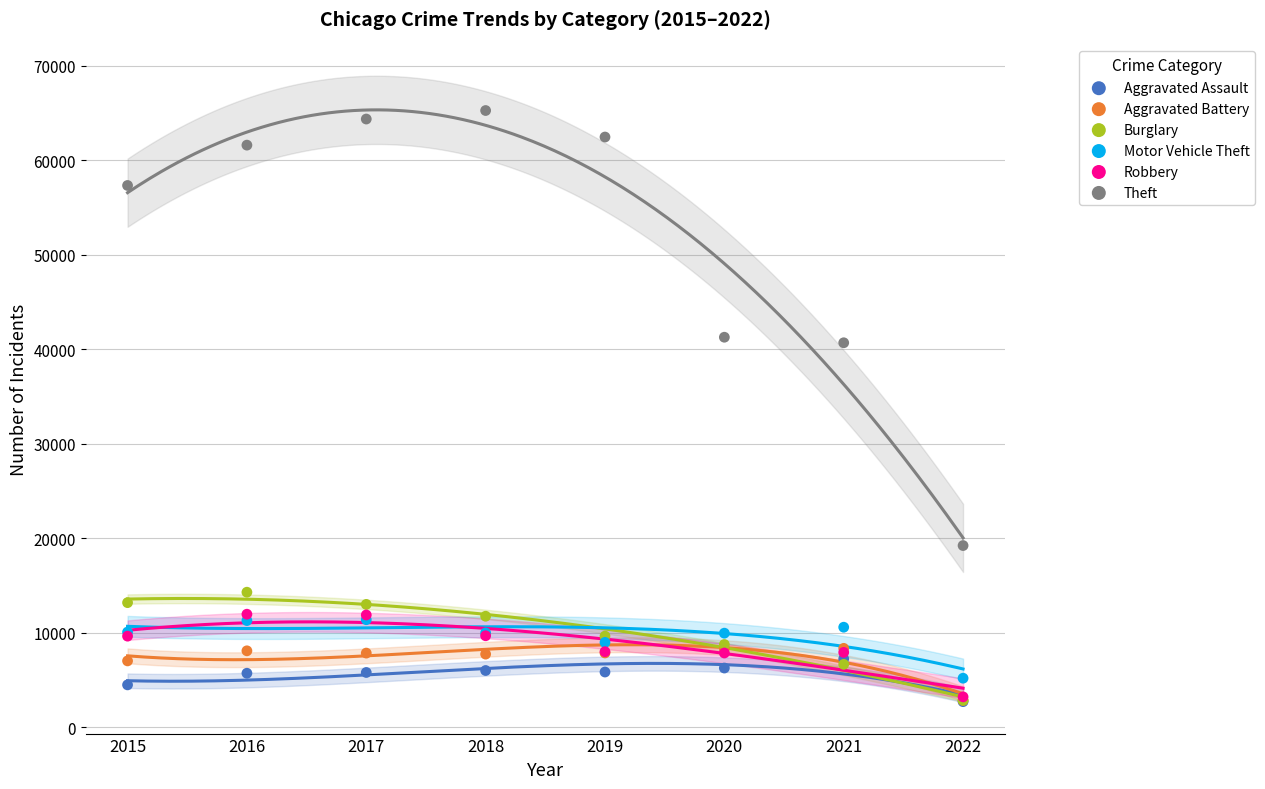

What are all the series names shown in the legend?

Aggravated Assault, Aggravated Battery, Burglary, Motor Vehicle Theft, Robbery, Theft